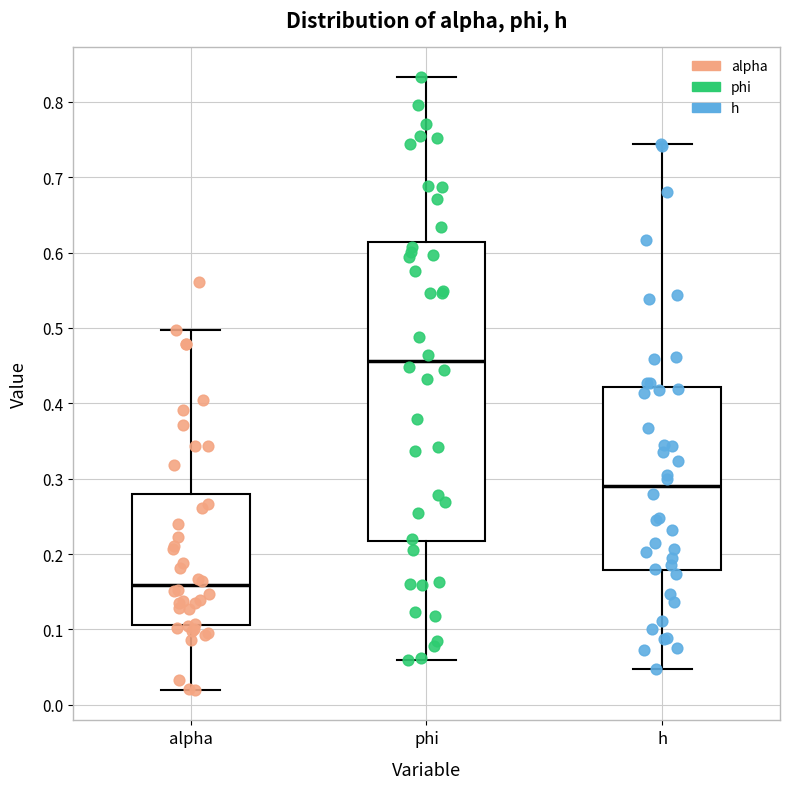

Where does the median line of the box for phi sit on the y-axis? The values are not printed on the chart, so give them approximately, as read against the axis.

0.46